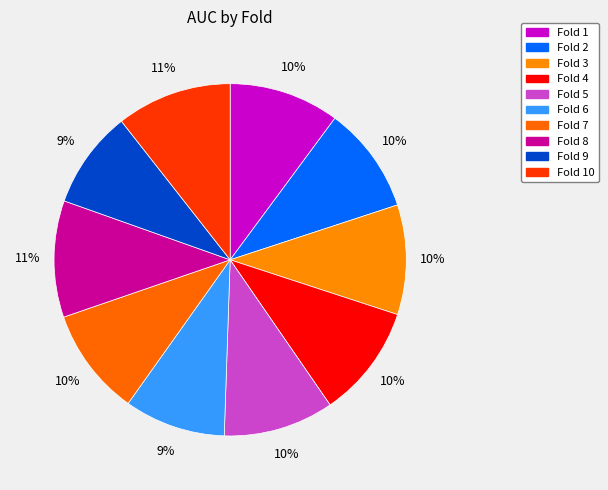

Rank the categories by value from highest to lowest.

Fold 8, Fold 10, Fold 4, Fold 1, Fold 5, Fold 3, Fold 7, Fold 2, Fold 6, Fold 9